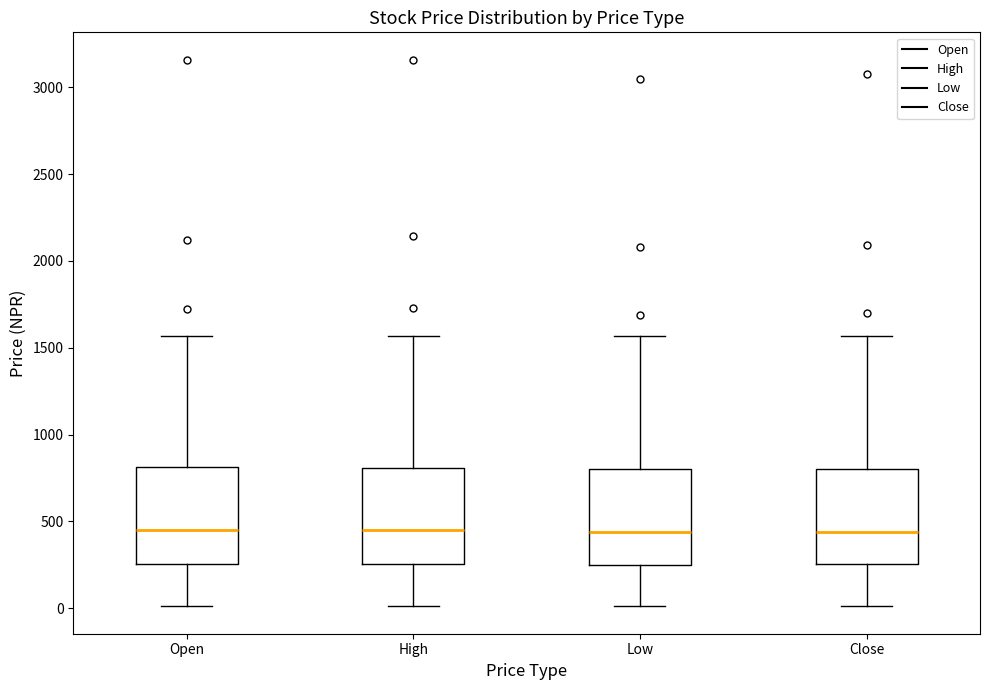

Where does the upper whisker of the box for Close end on the y-axis? The values are not printed on the chart, so give them approximately, as read against the axis.

1550